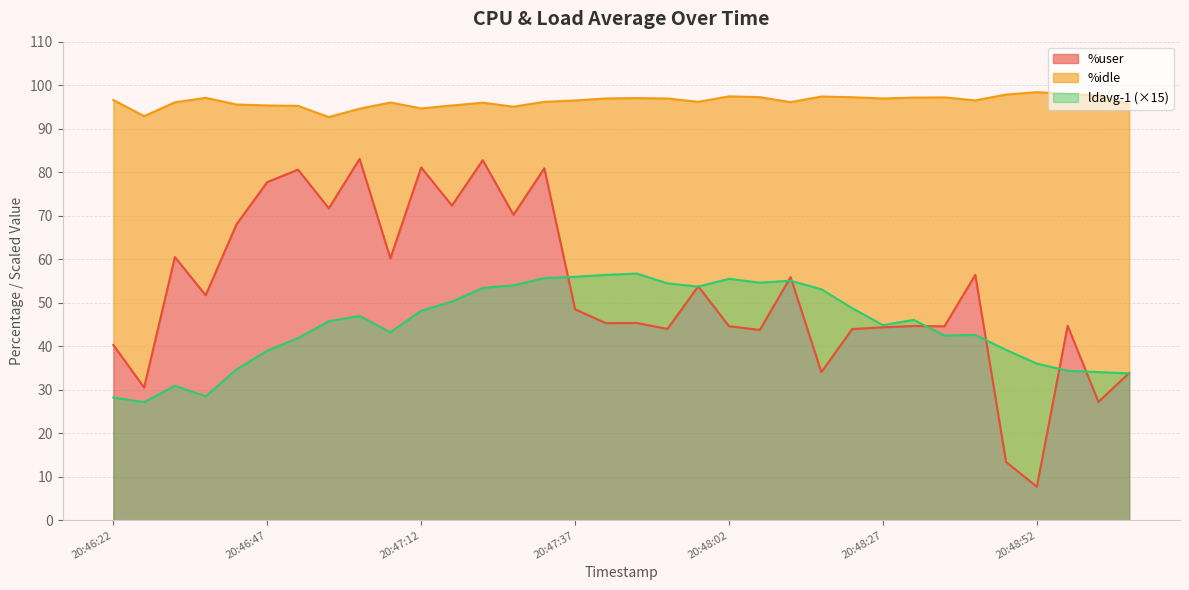

At which label does ldavg-1 reach its minimum?

20:46:27